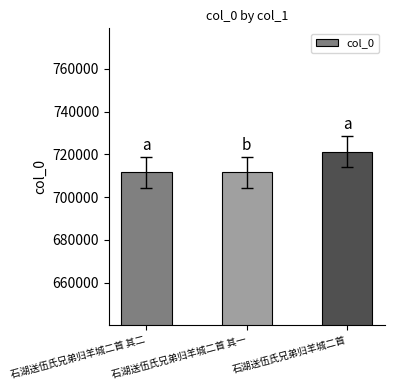

Read the value at 石湖送伍氏兄弟归羊城二首.

721160